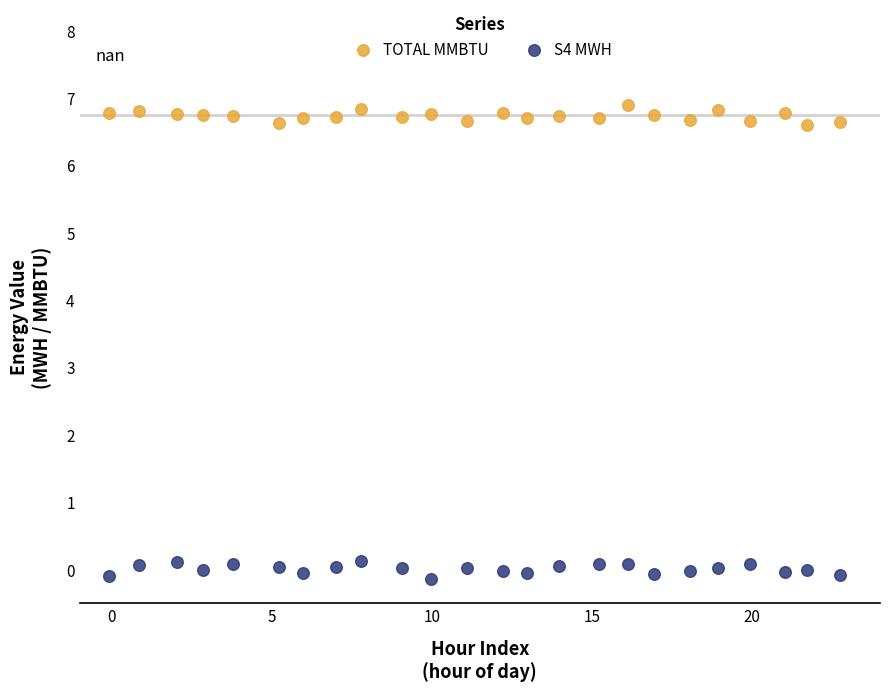

Which series reaches the maximum Y coordinate?

TOTAL MMBTU